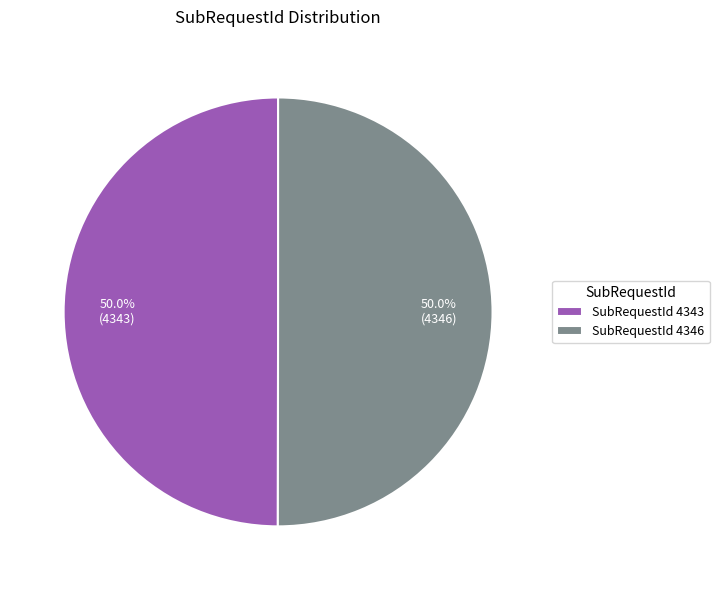

How many slices are in this pie chart?

2